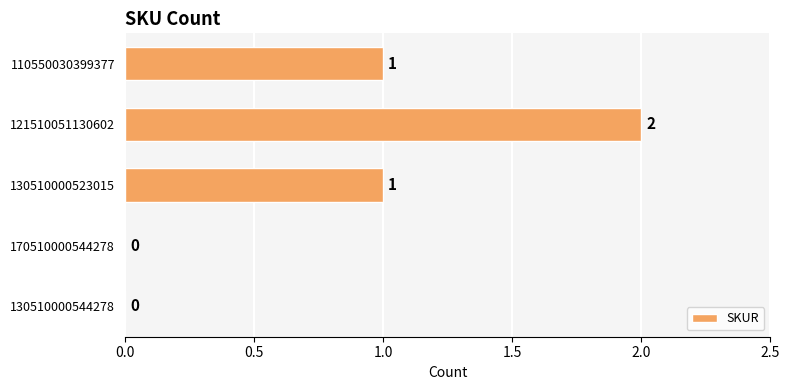

Does the chart contain stacked bars?

No